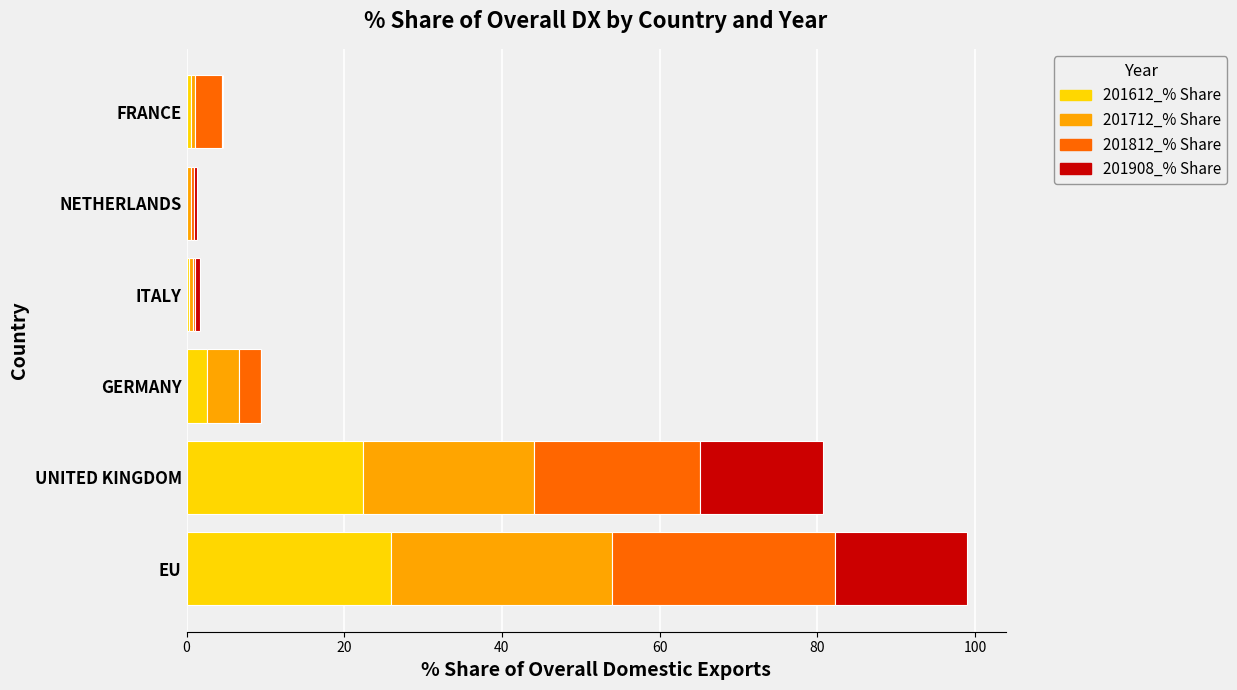

At which category is the sum across all series the highest?

EU